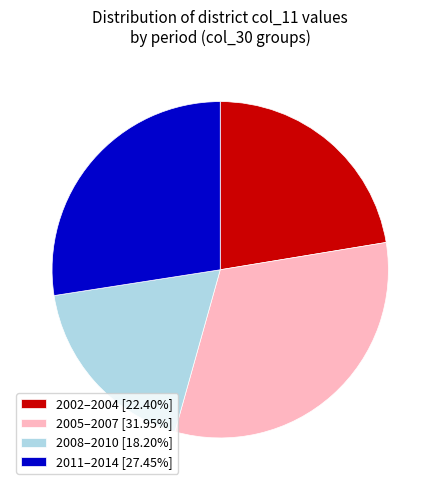

What is the ratio of the value at 2005–2007 [31.95%] to the value at 2008–2010 [18.20%]?

1.8